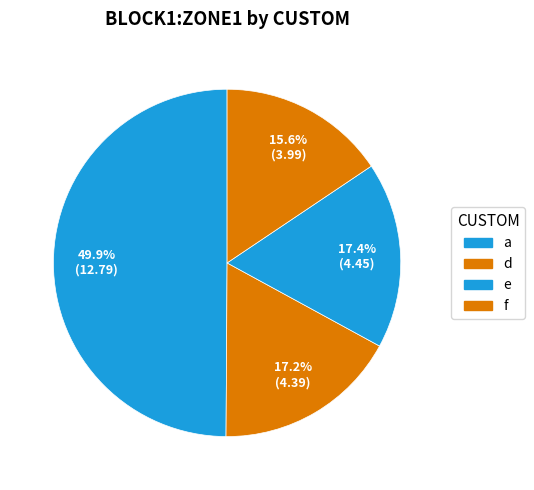

How many segments does this pie chart have?

4